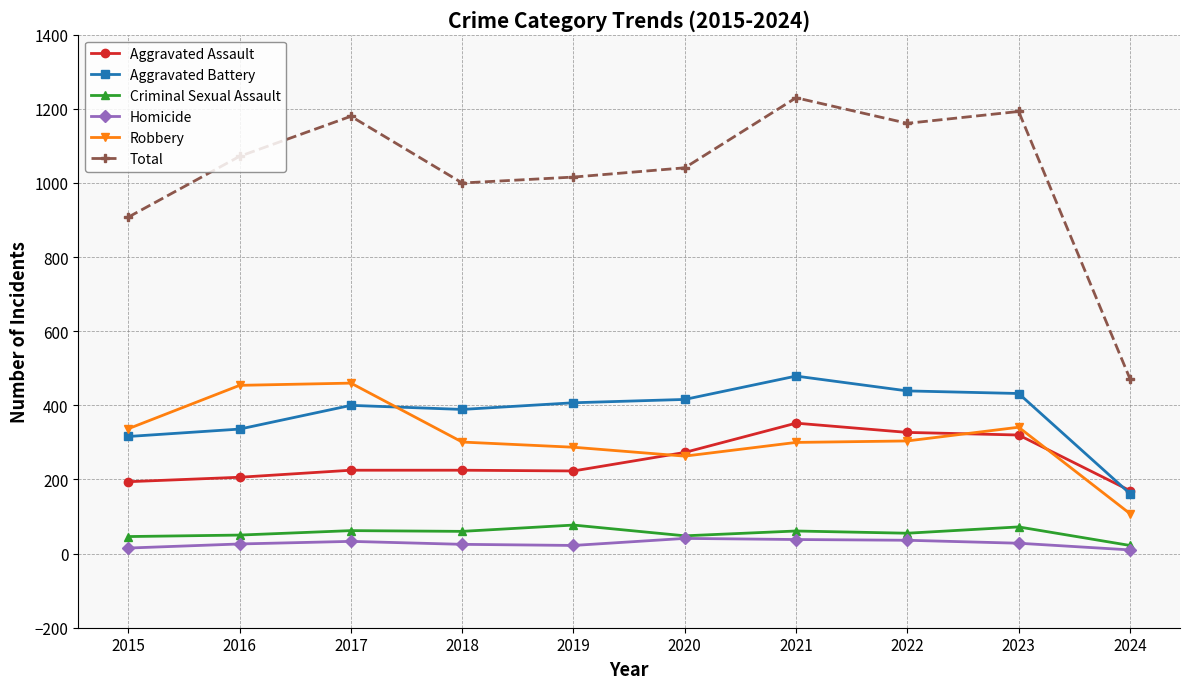

What is the value of the Robbery point at the 4th from the left?

301